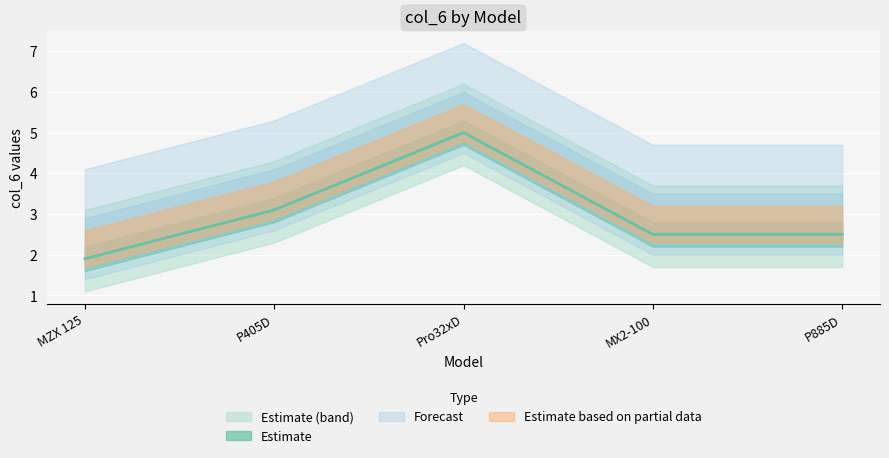

The value at P885D is 1.3. True or false?

False